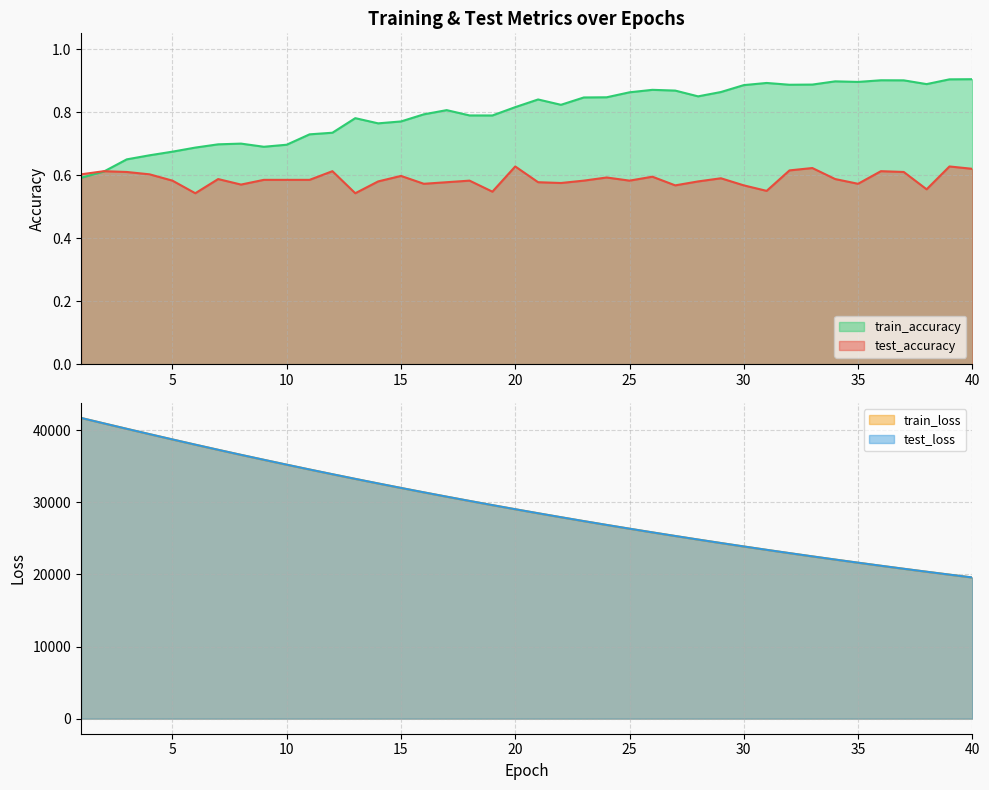

Rank the series by their maximum value, from highest to lowest.

test_loss, train_loss, train_accuracy, test_accuracy